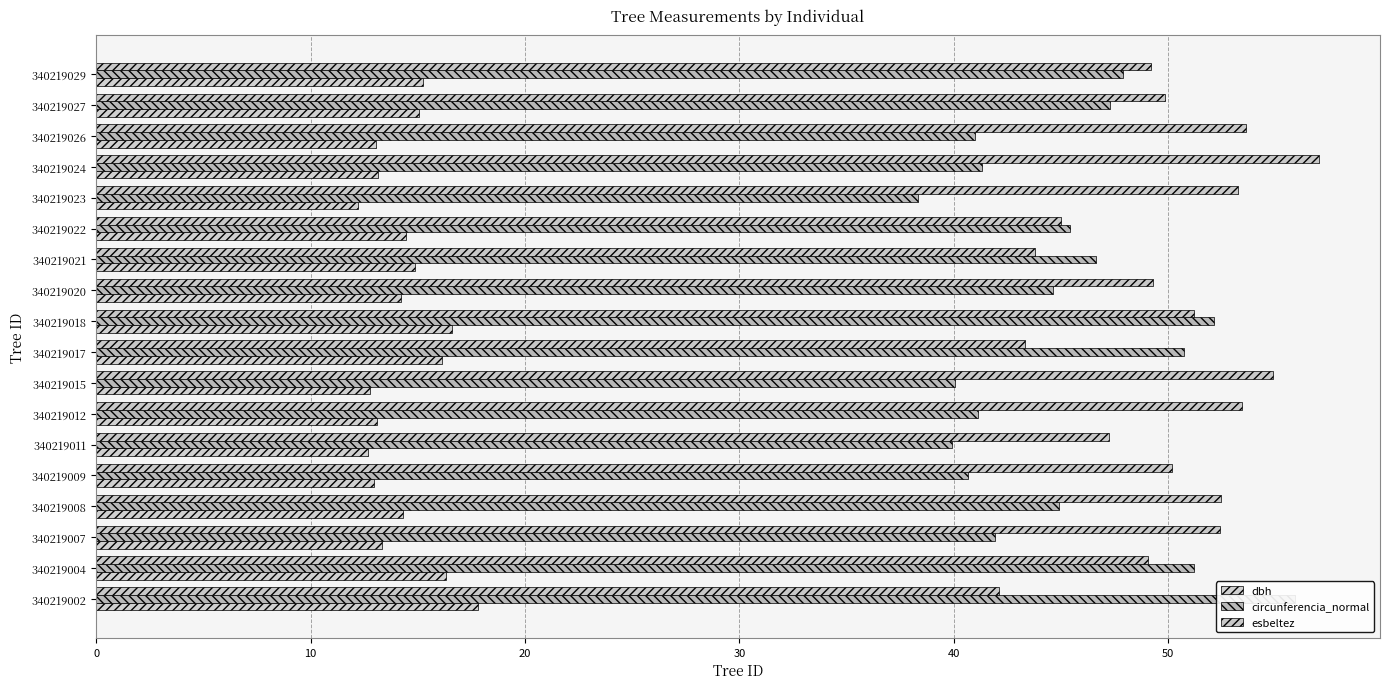

The esbeltez series shows 31.4 at 340219026. True or false?

False